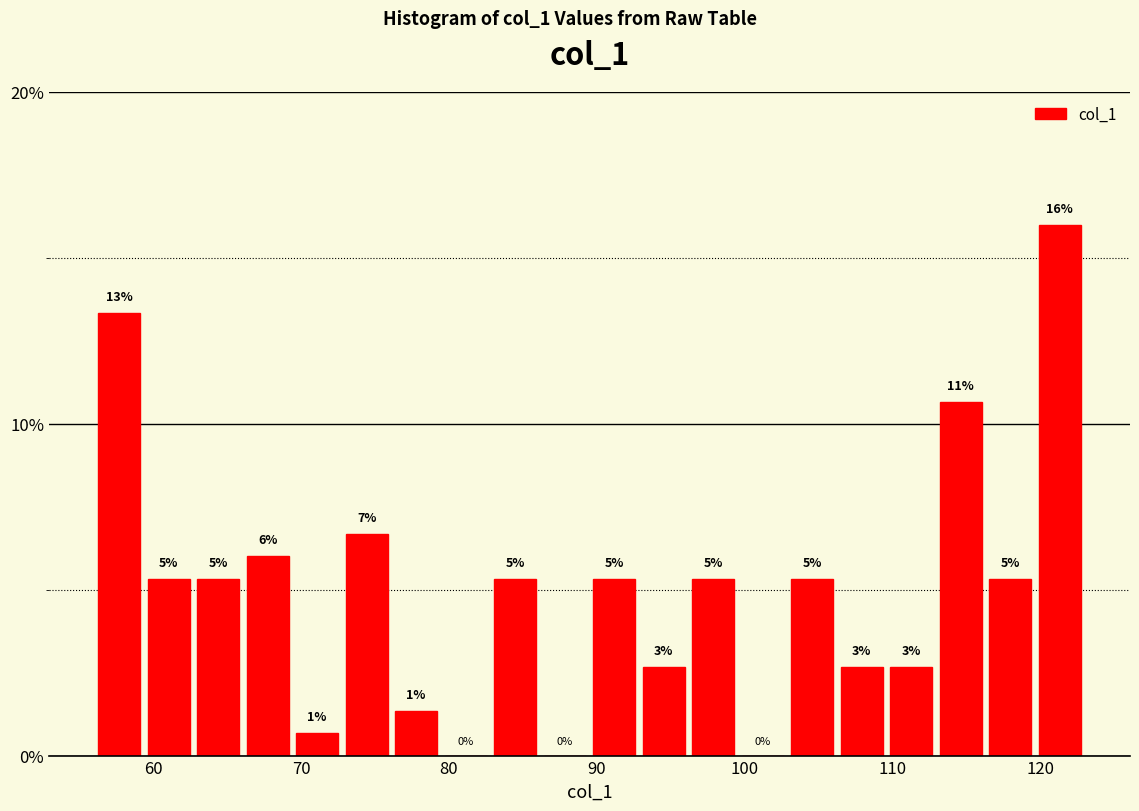

Around what value on the x-axis is the tallest bar? Give the approximate position of its centre, as read against the axis.

121